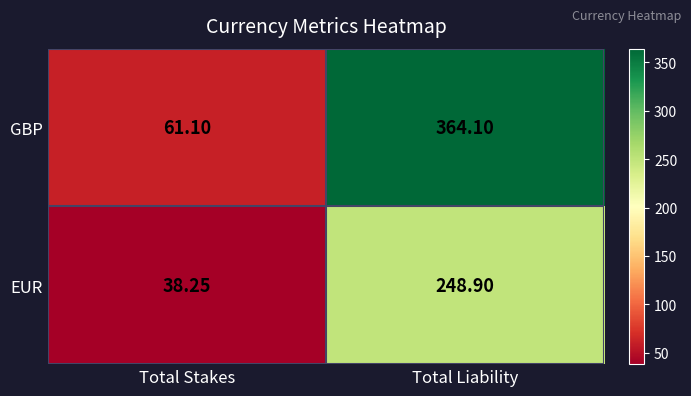

Rank the series at Total Liability from highest to lowest value.

GBP, EUR